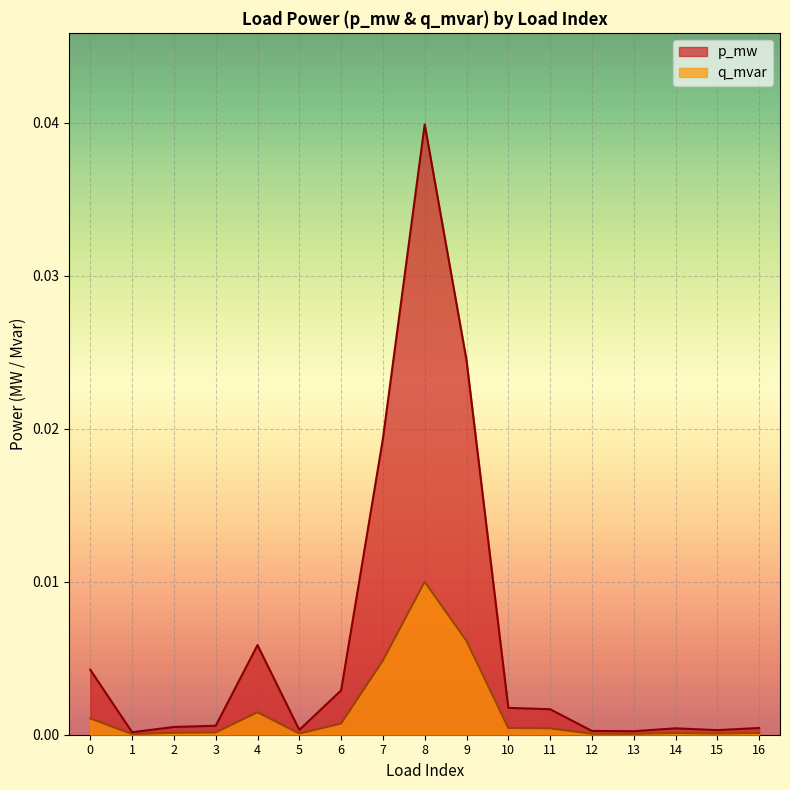

Is it true that q_mvar equals 0.0 at 4?

False